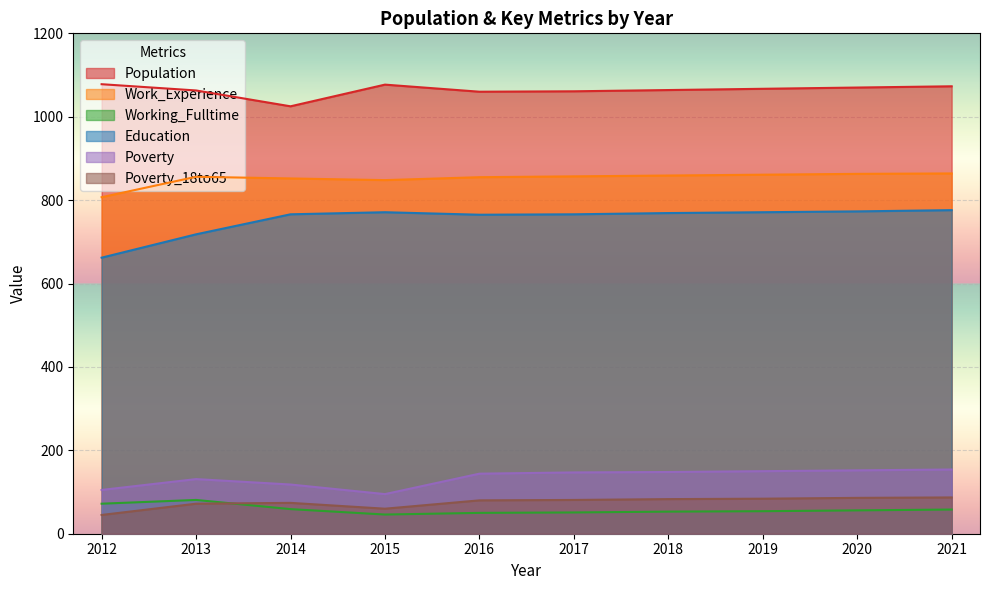

True or false: Working_Fulltime and Work_Experience cross at least once.

False